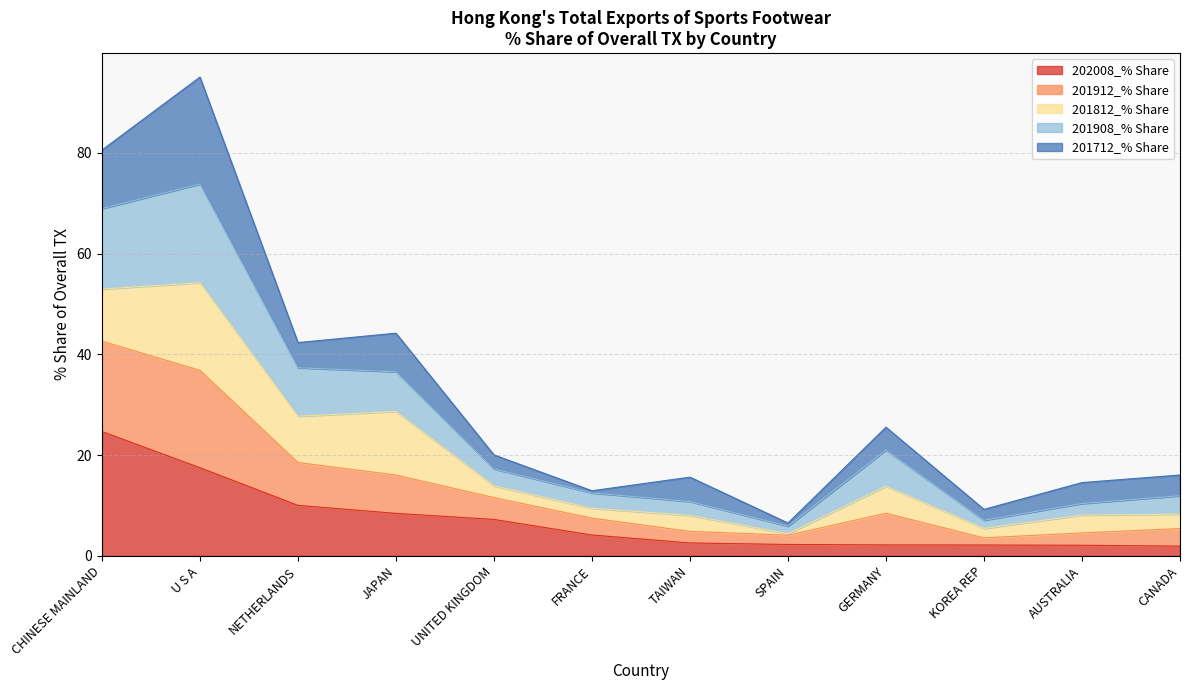

At which category is the sum across all series the highest?

U S A